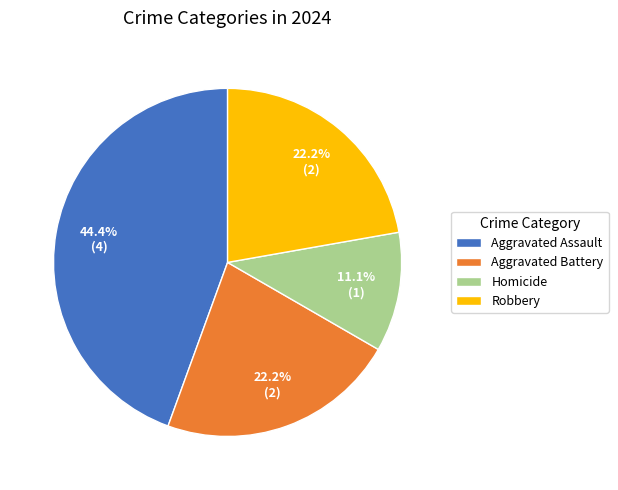

Combined, do Homicide and Aggravated Battery account for over 50%?

No